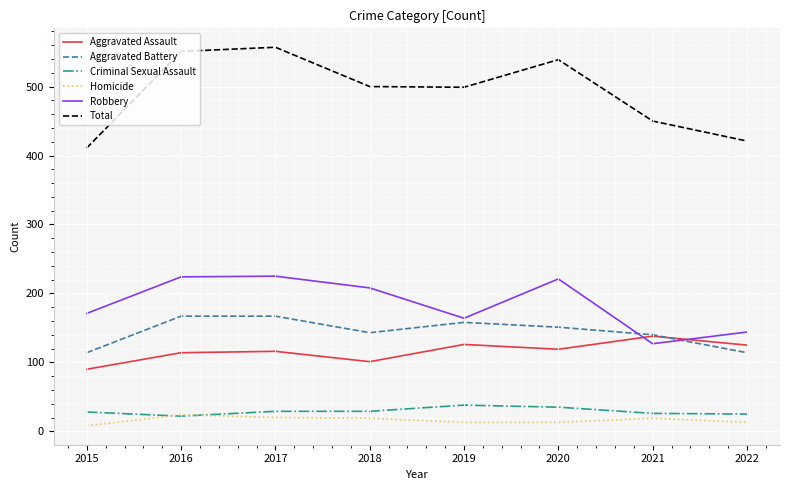

Which series has the widest spread of values?

Total